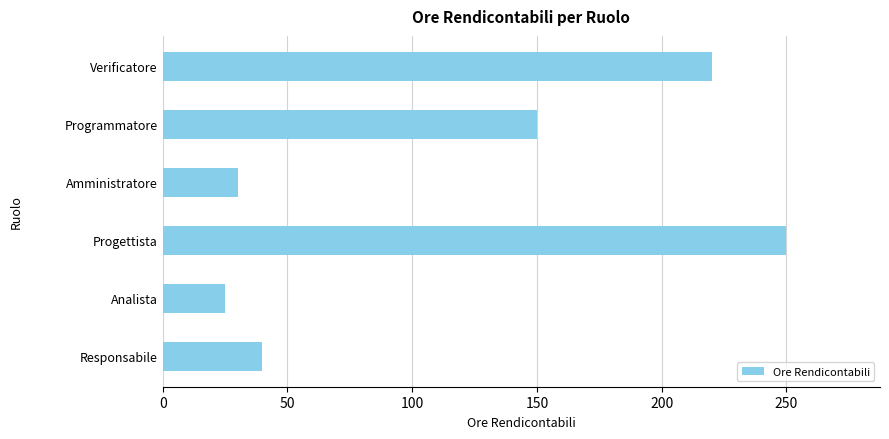

What is the sum of all values?

715